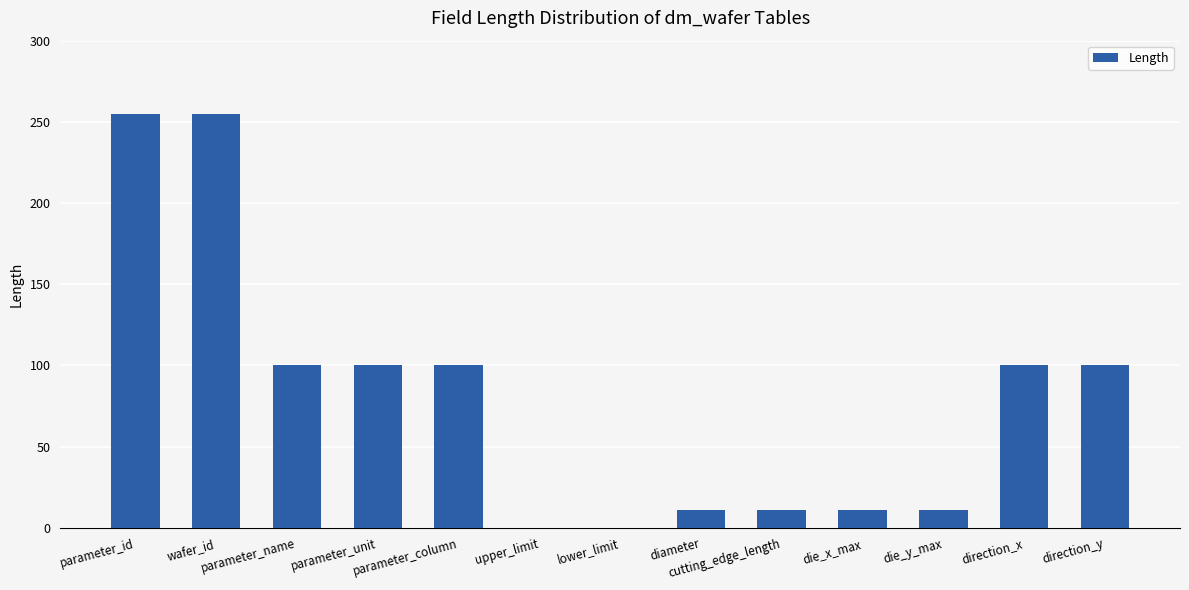

Is it true that the value at parameter_id is 255?

True